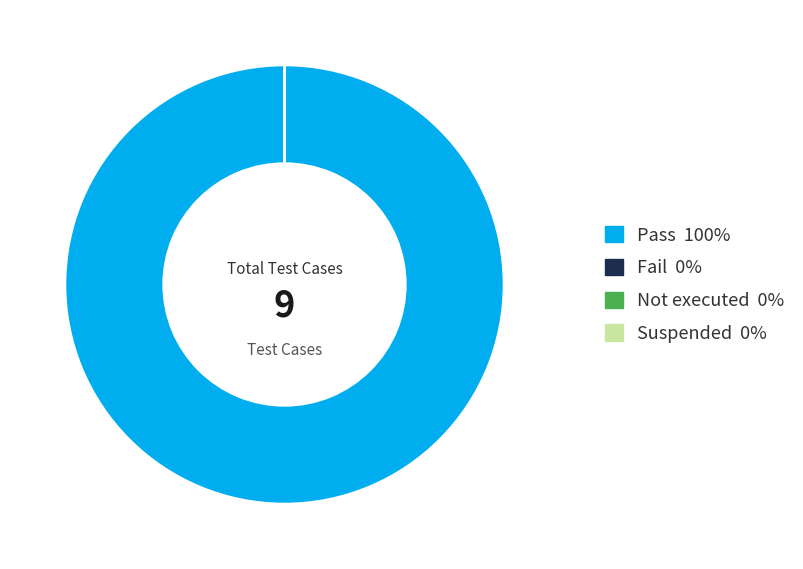

True or false: Fail accounts for 0% of the total.

True